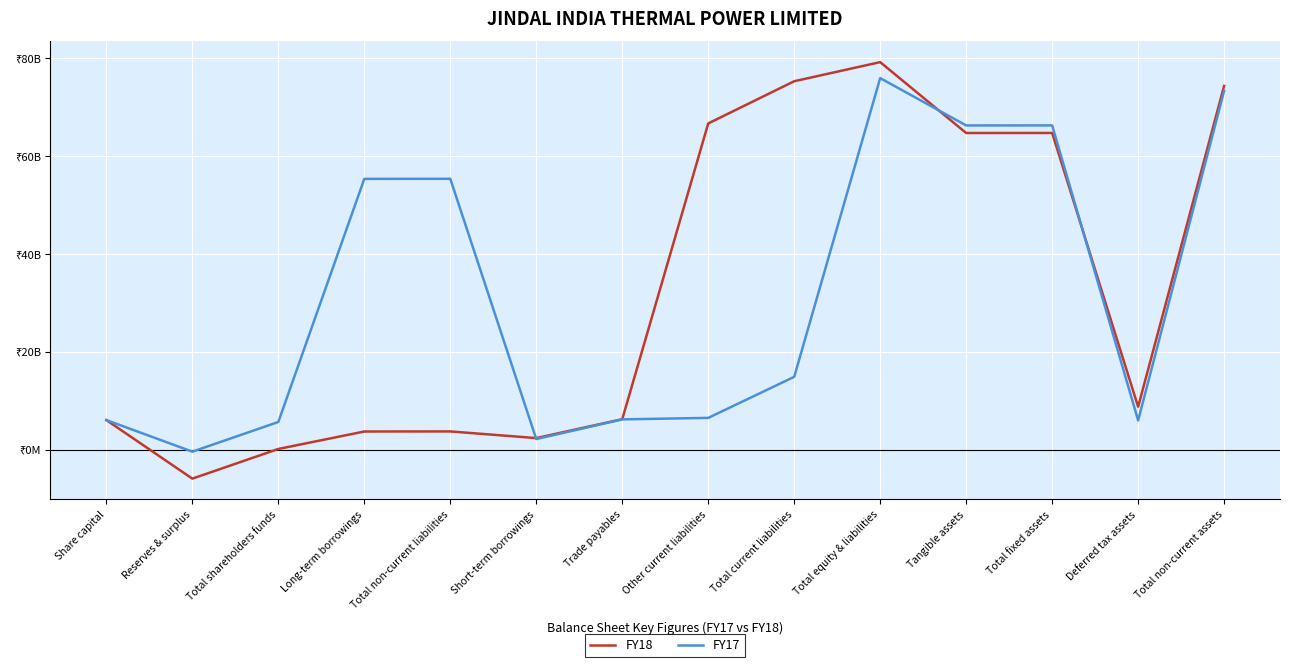

What is the value of the FY17 point at the 3rd from the left?

5666085000